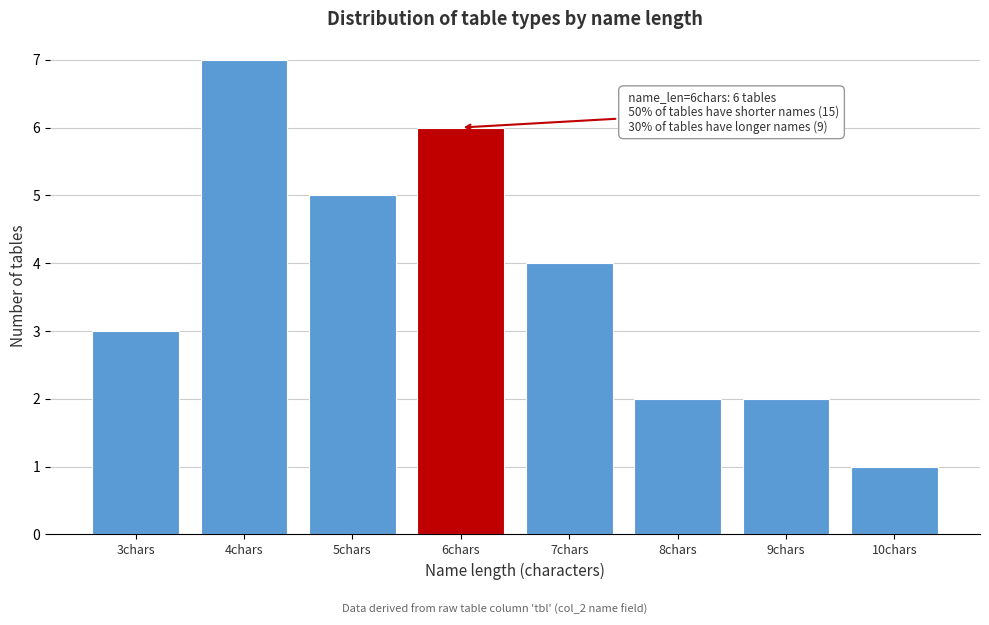

Reading left to right, list all the values displayed in this chart.

3	7	5	6	4	2	2	1